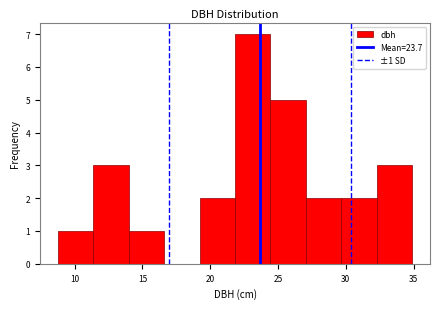

Which range on the x-axis has the tallest bar?

22.0 to 24.5